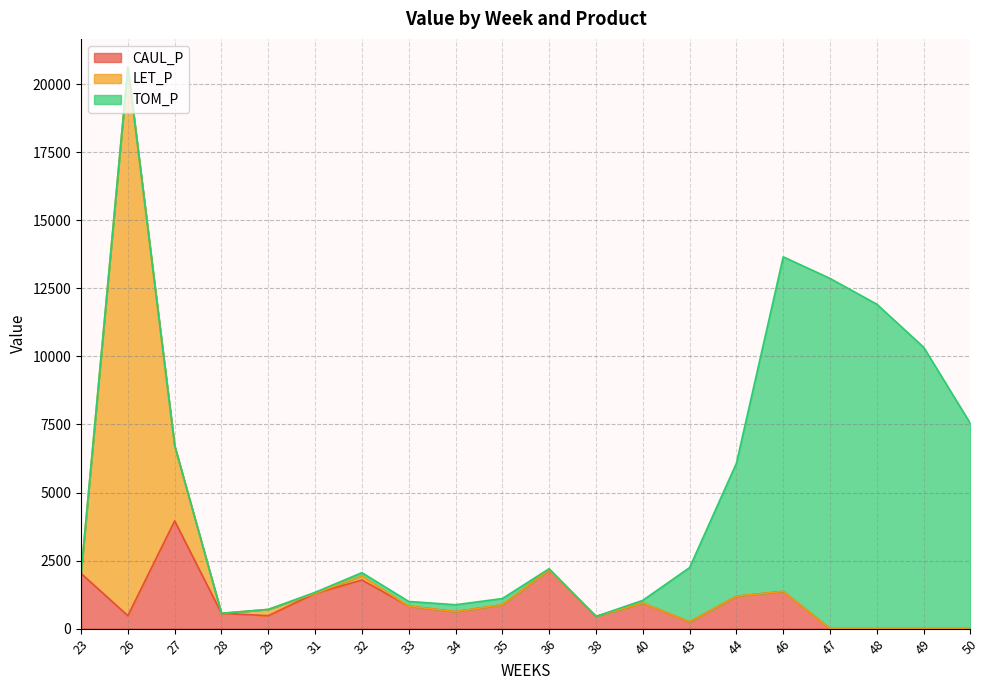

Which series has the largest range (max minus min)?

LET_P